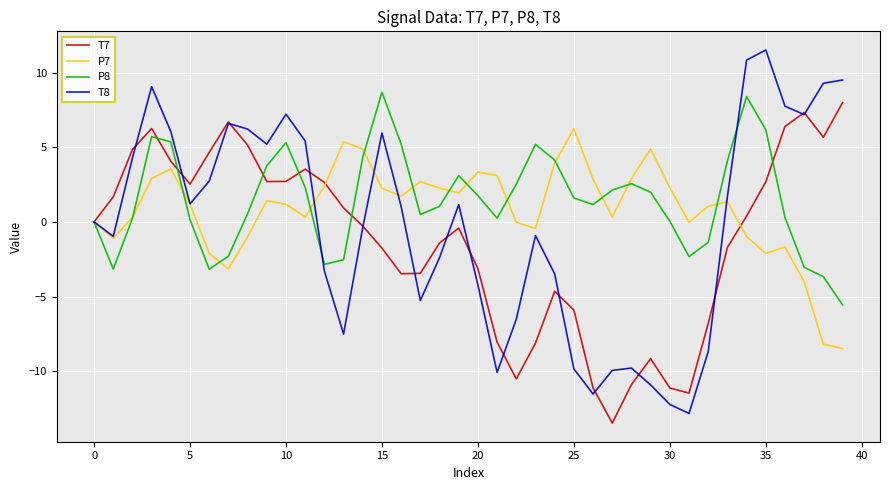

Does the chart display data point markers on the line(s)?

No